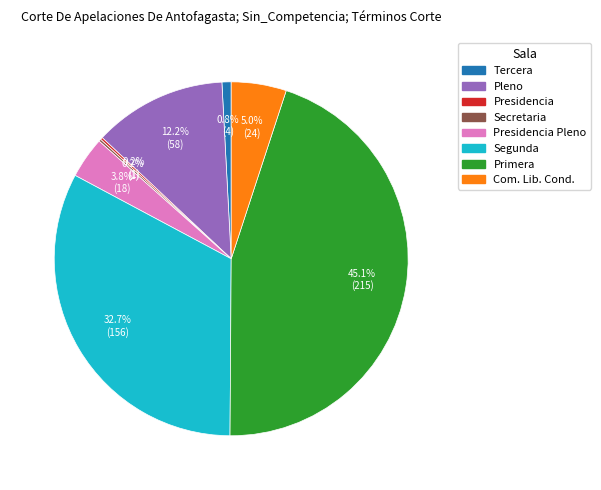

Is there any slice that represents more than half of the pie?

No